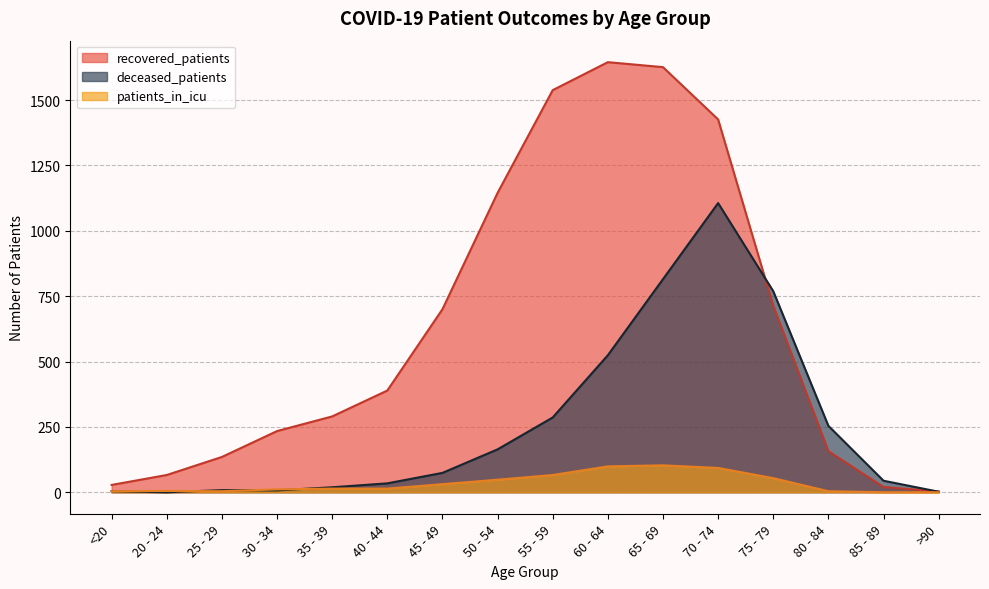

Which series has the widest spread of values?

recovered_patients